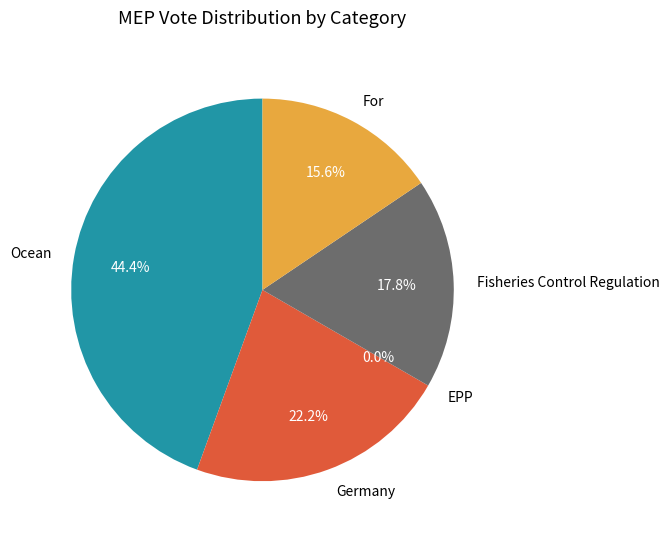

Is the sum of EPP and Germany greater than half?

No